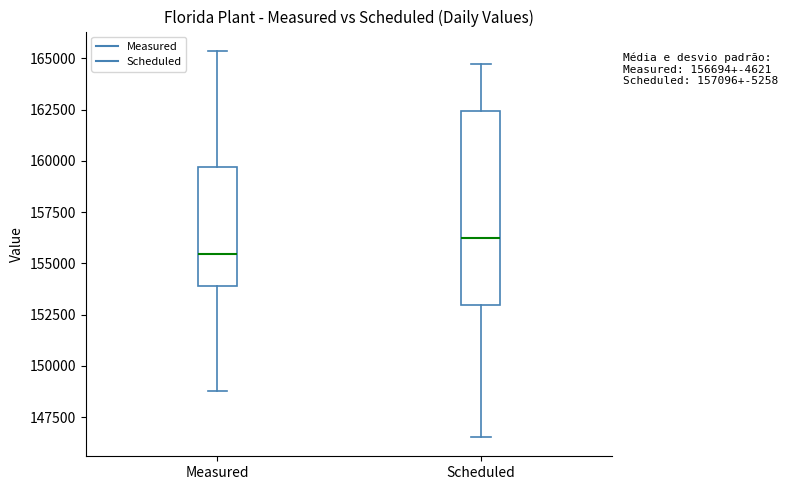

Which box is the tallest, from its lower edge to its upper edge?

Scheduled